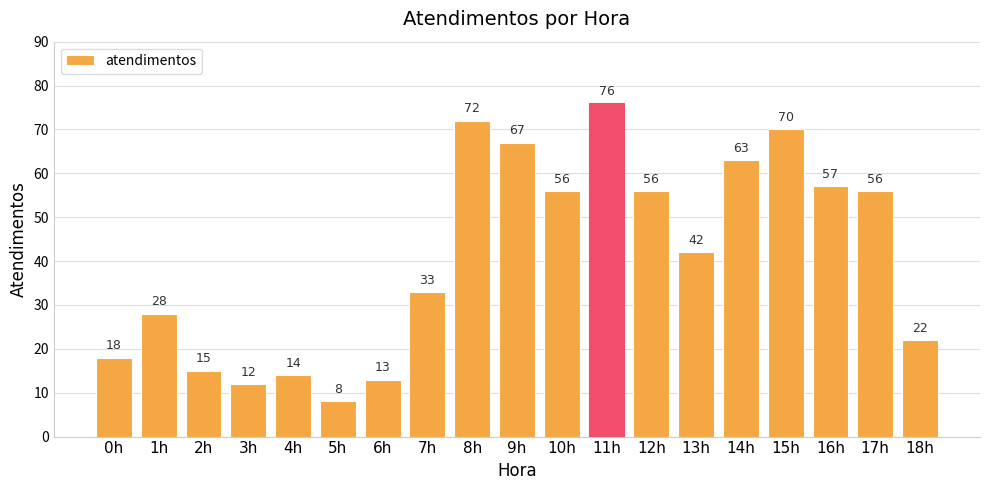

Are the bars grouped side by side (vs. stacked)?

No